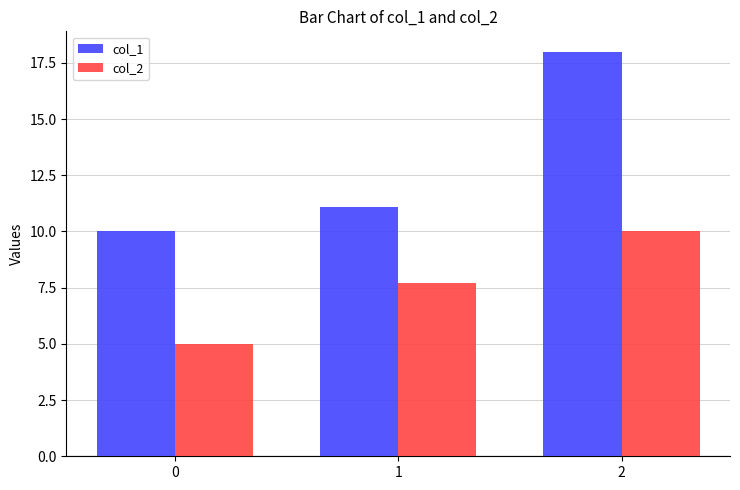

What is the sum of the col_1 values at 1 and 0?

21.1